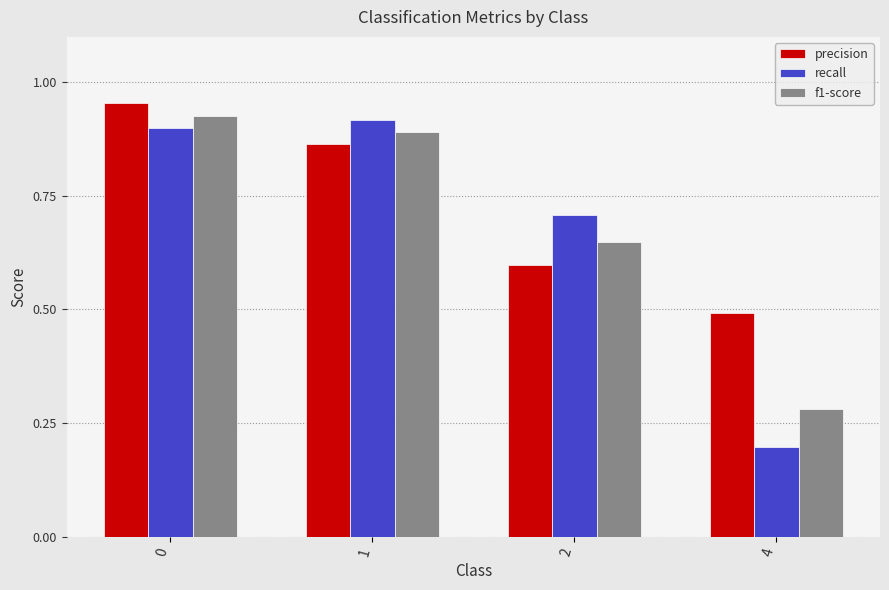

The value of f1-score at 4 is 0.2. True or false?

False